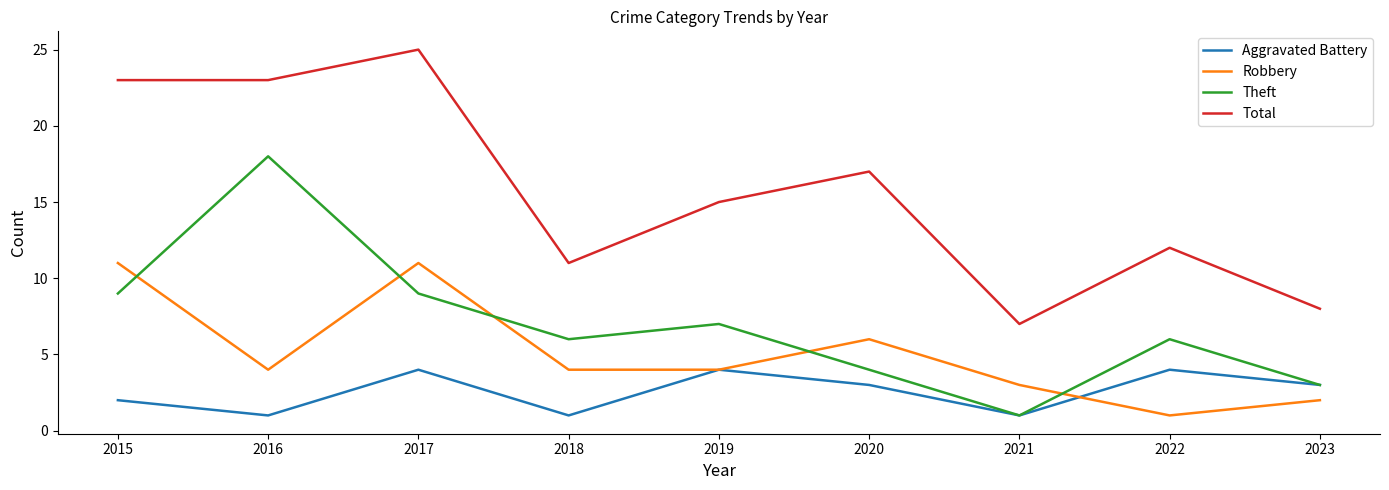

At 2015, list the series in order from largest to smallest.

Total, Robbery, Theft, Aggravated Battery